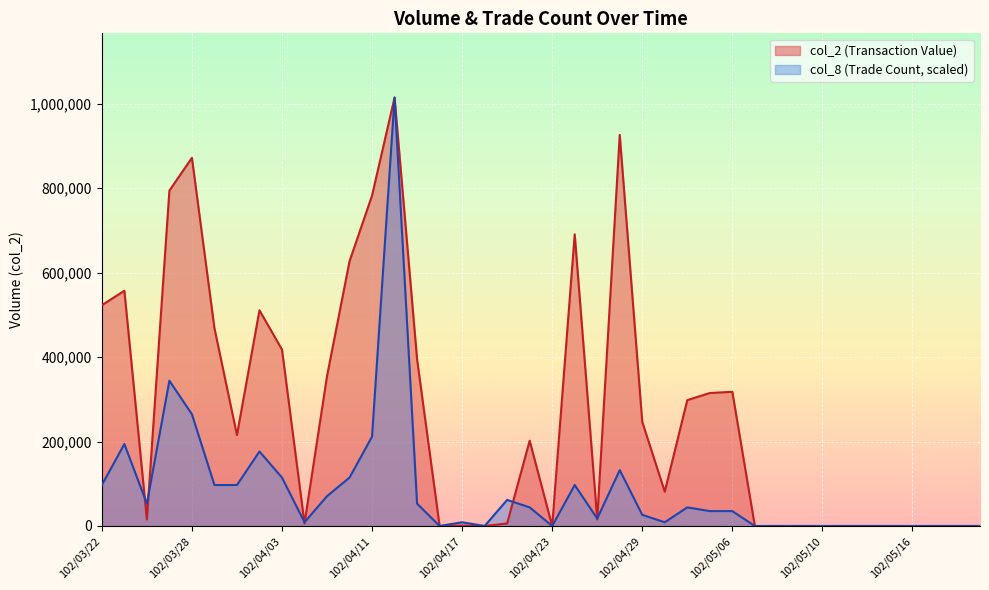

At 102/04/02, list the series in order from largest to smallest.

col_2, col_8